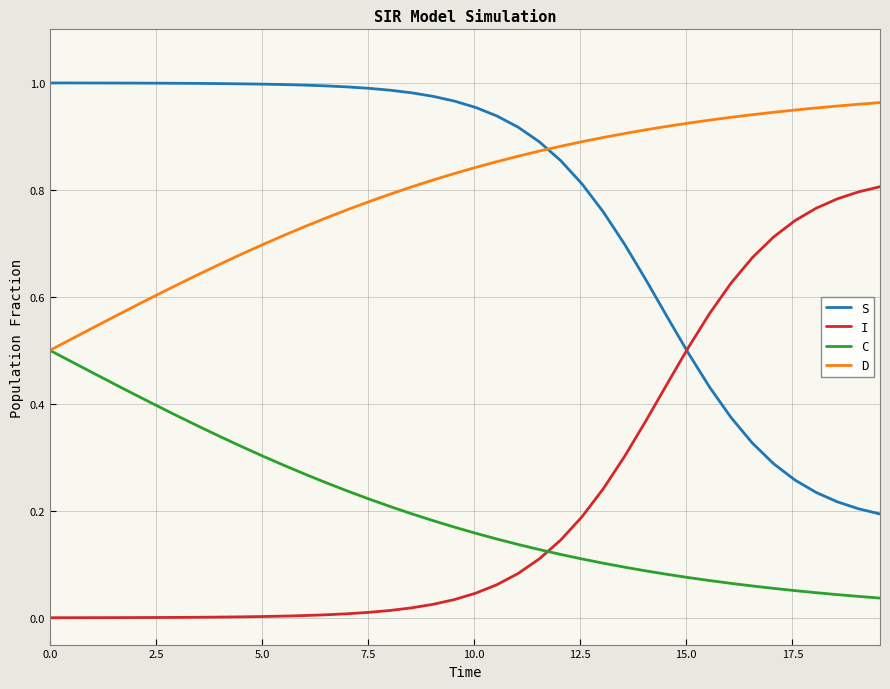

After their last crossing, which series has the higher values: D or S?

D